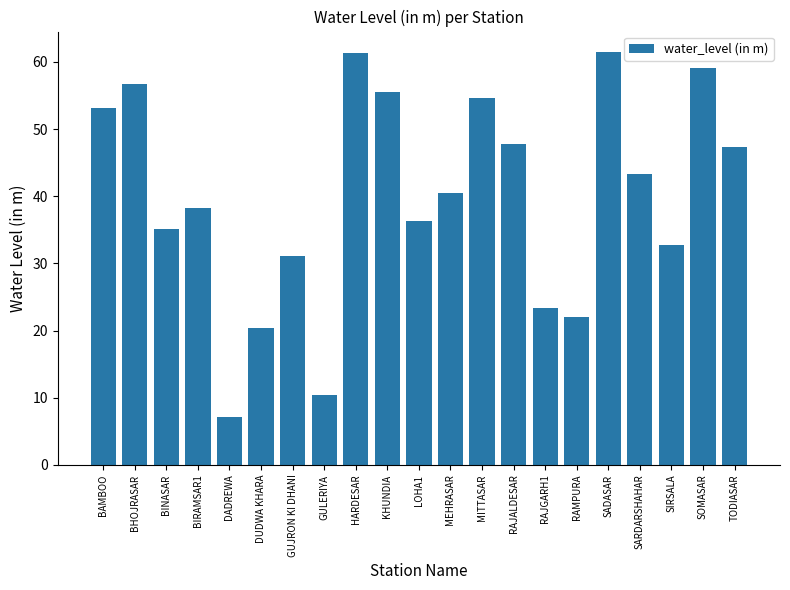

What value does the data have at SIRSALA?

32.7